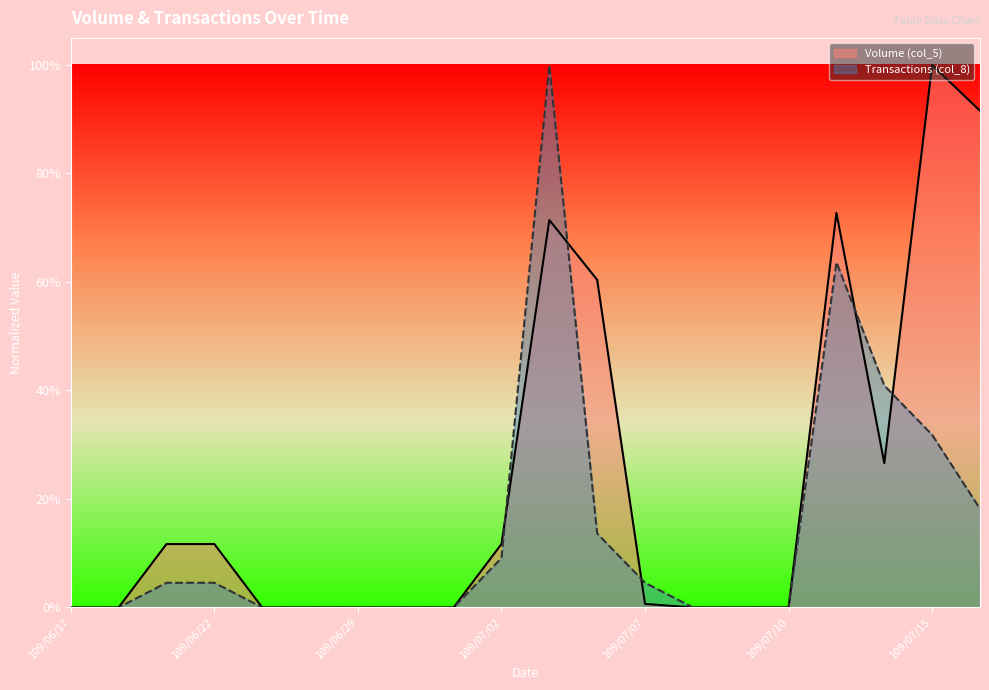

What is the label of the 9th point from the left?

109/07/01